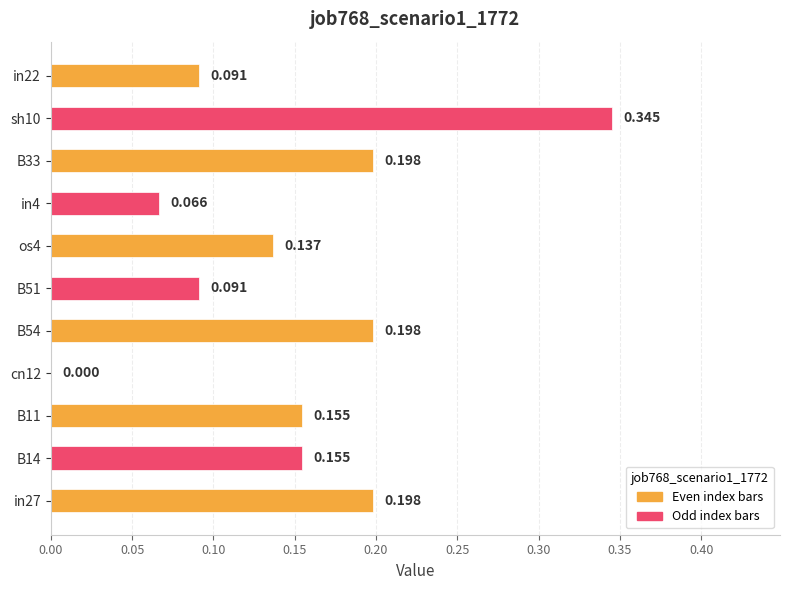

How many categories are shown in the chart?

11